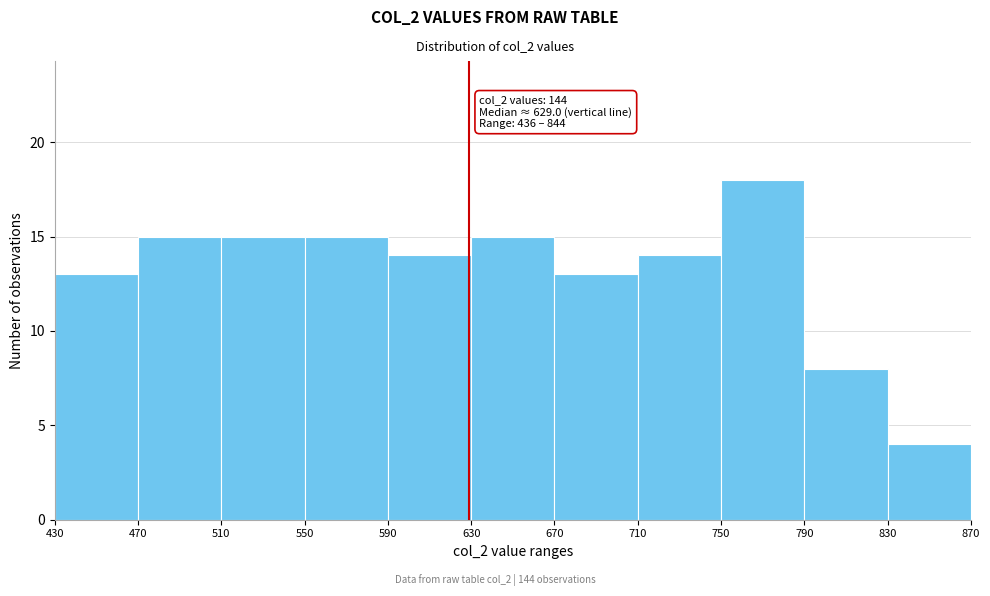

Which range on the x-axis has the tallest bar?

750 to 790